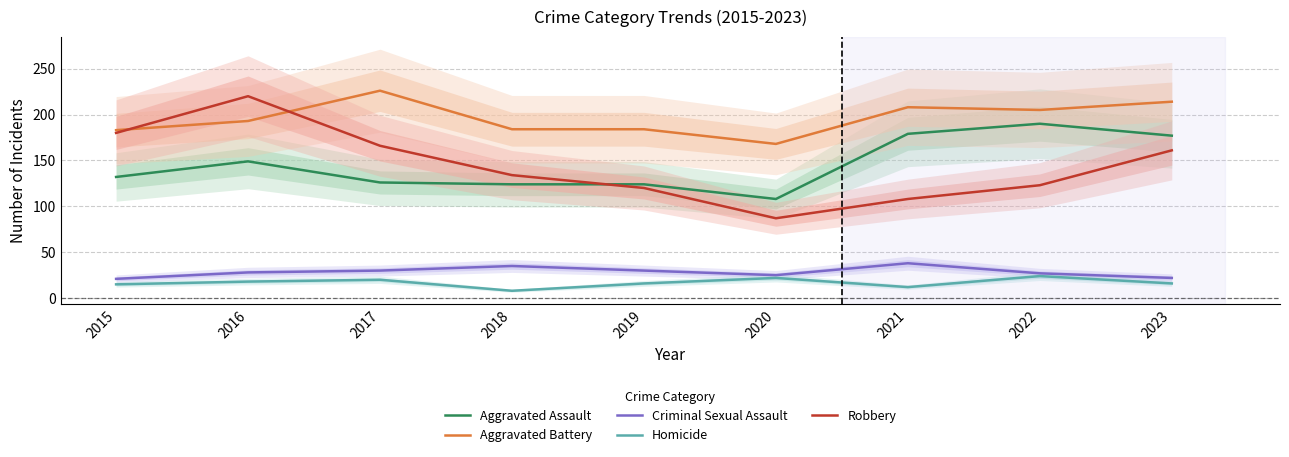

Between 2022 and 2019, which is larger?

2022